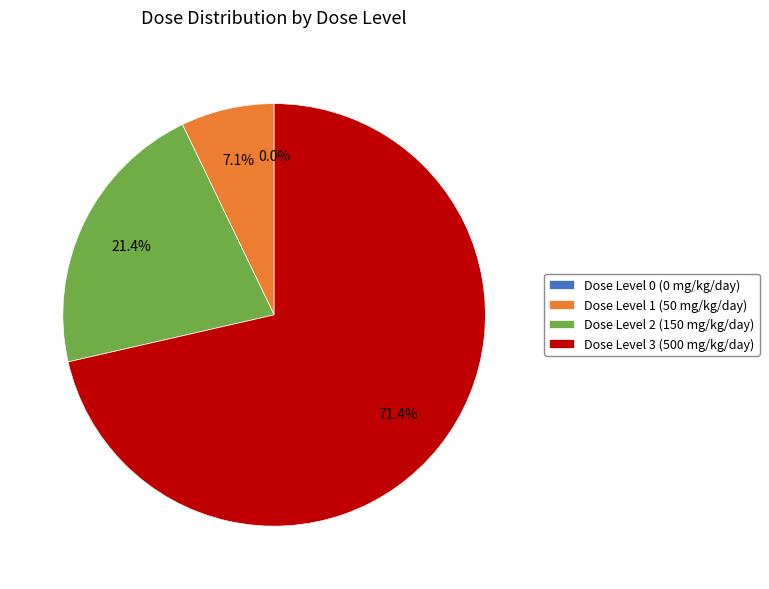

Which category has the smallest portion of the pie?

Dose Level 0 (0 mg/kg/day)